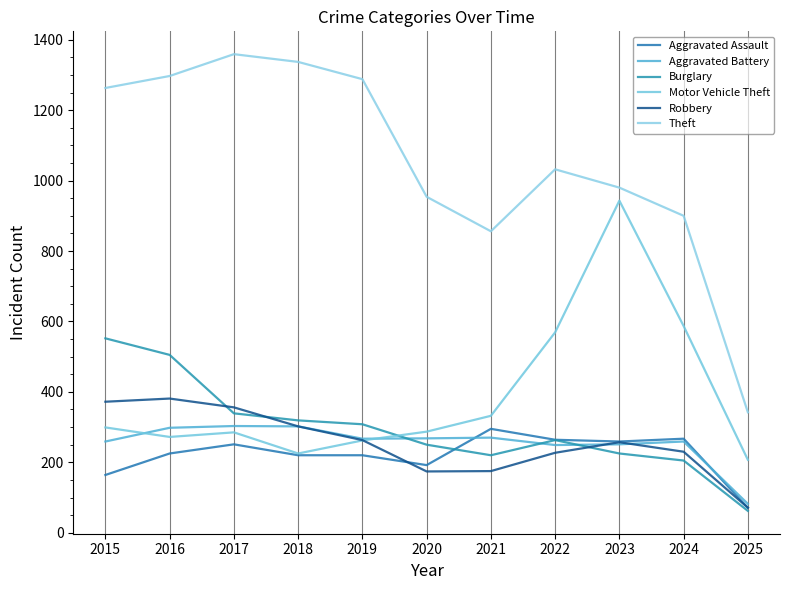

What is the difference between the highest and lowest values at 2017?

1108